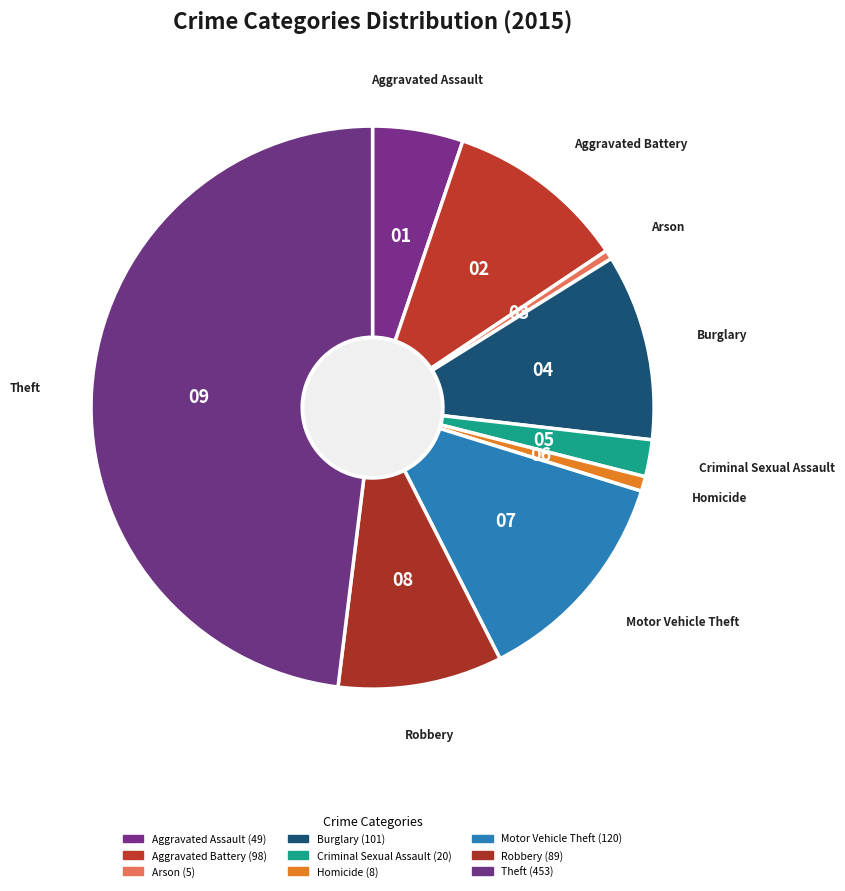

Which category has the biggest portion of the pie?

Theft